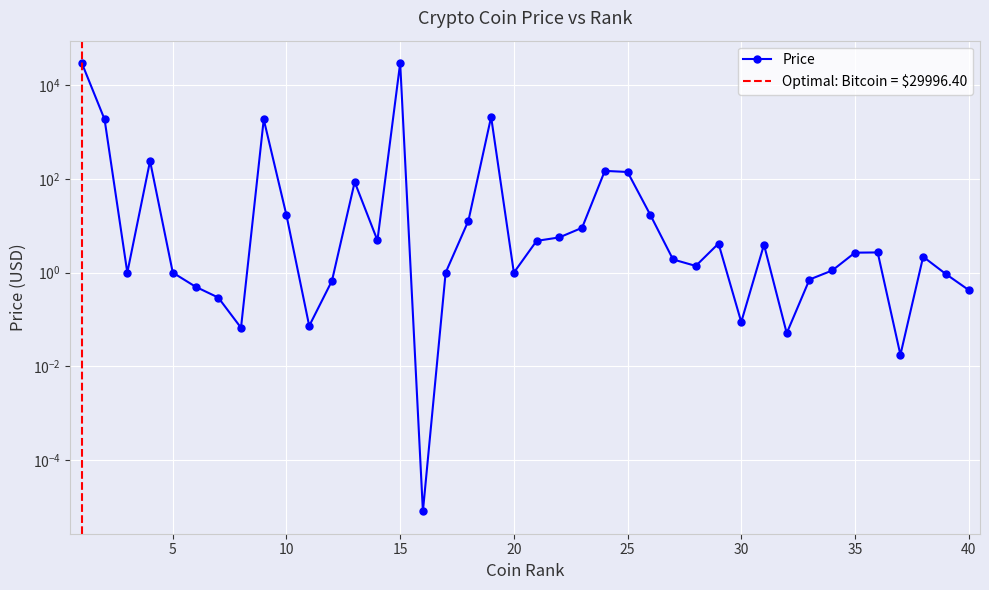

True or false: there are more than 1 points higher than both neighbors.

True